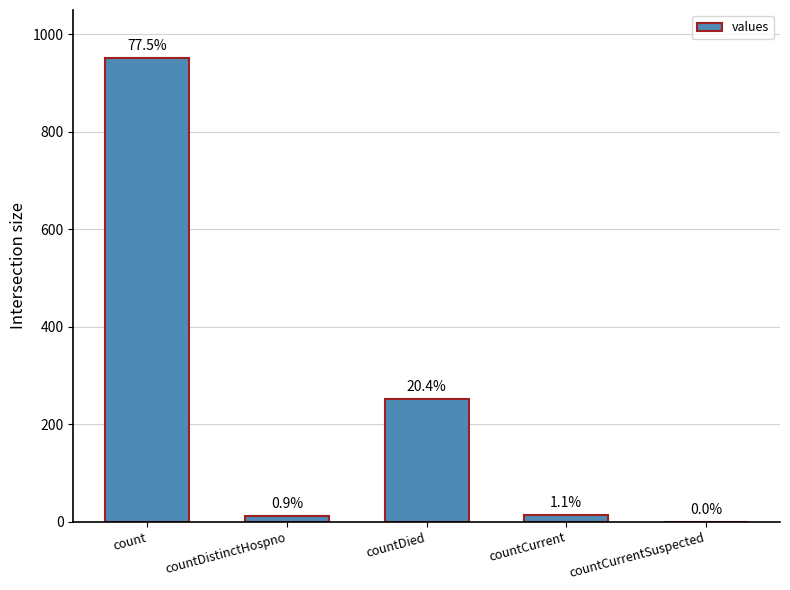

What is the label of the 4th bar from the left?

countCurrent